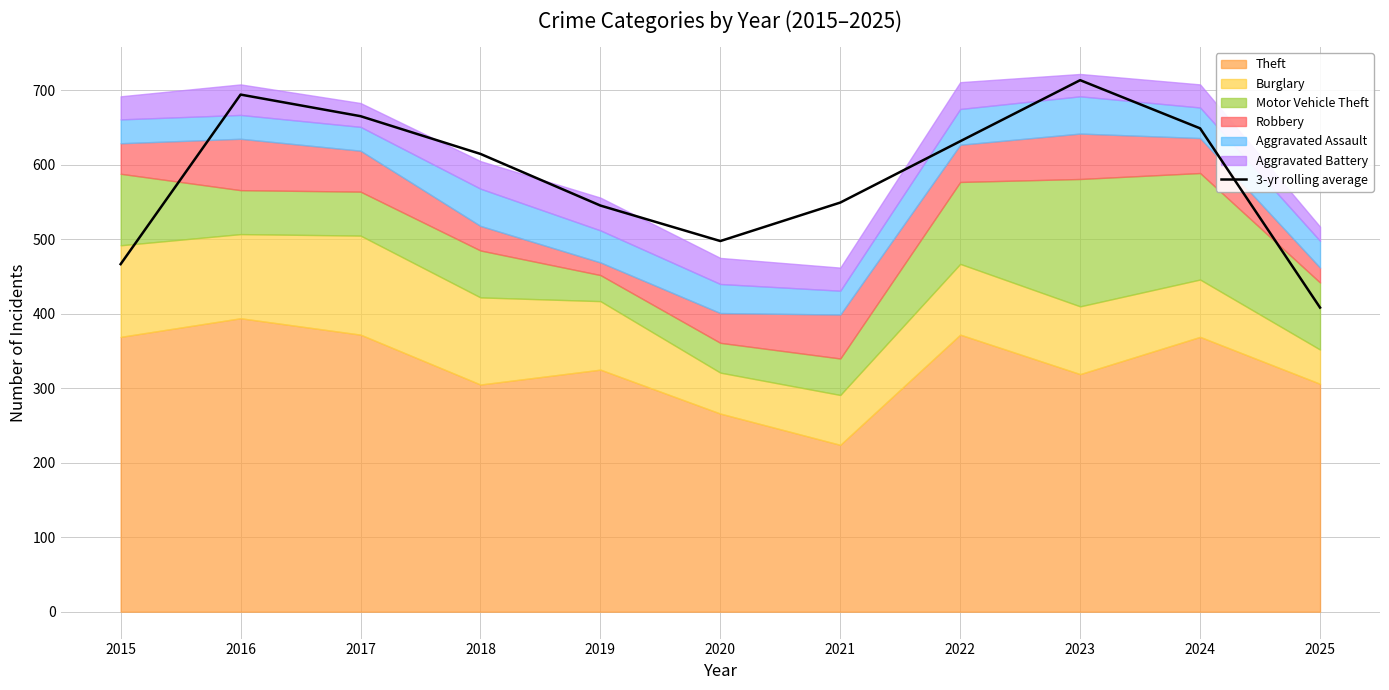

Reading left to right, list all the values displayed in this chart.

2015=466.7	2016=694.3	2017=665.3	2018=614.7	2019=545.3	2020=497.7	2021=549.3	2022=631.7	2023=713.7	2024=649.0	2025=408.3